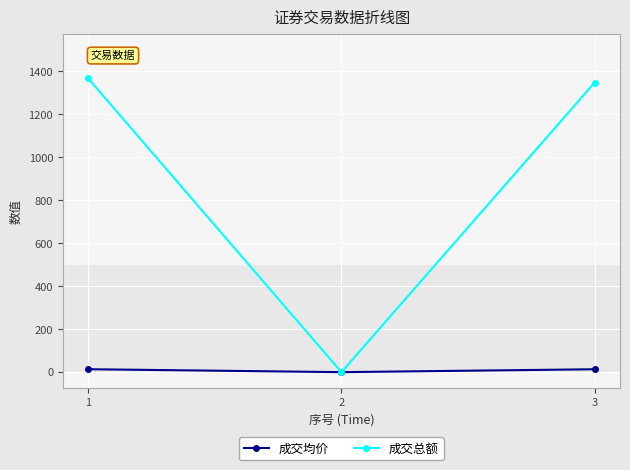

What are all the series names shown in the legend?

成交均价, 成交总额